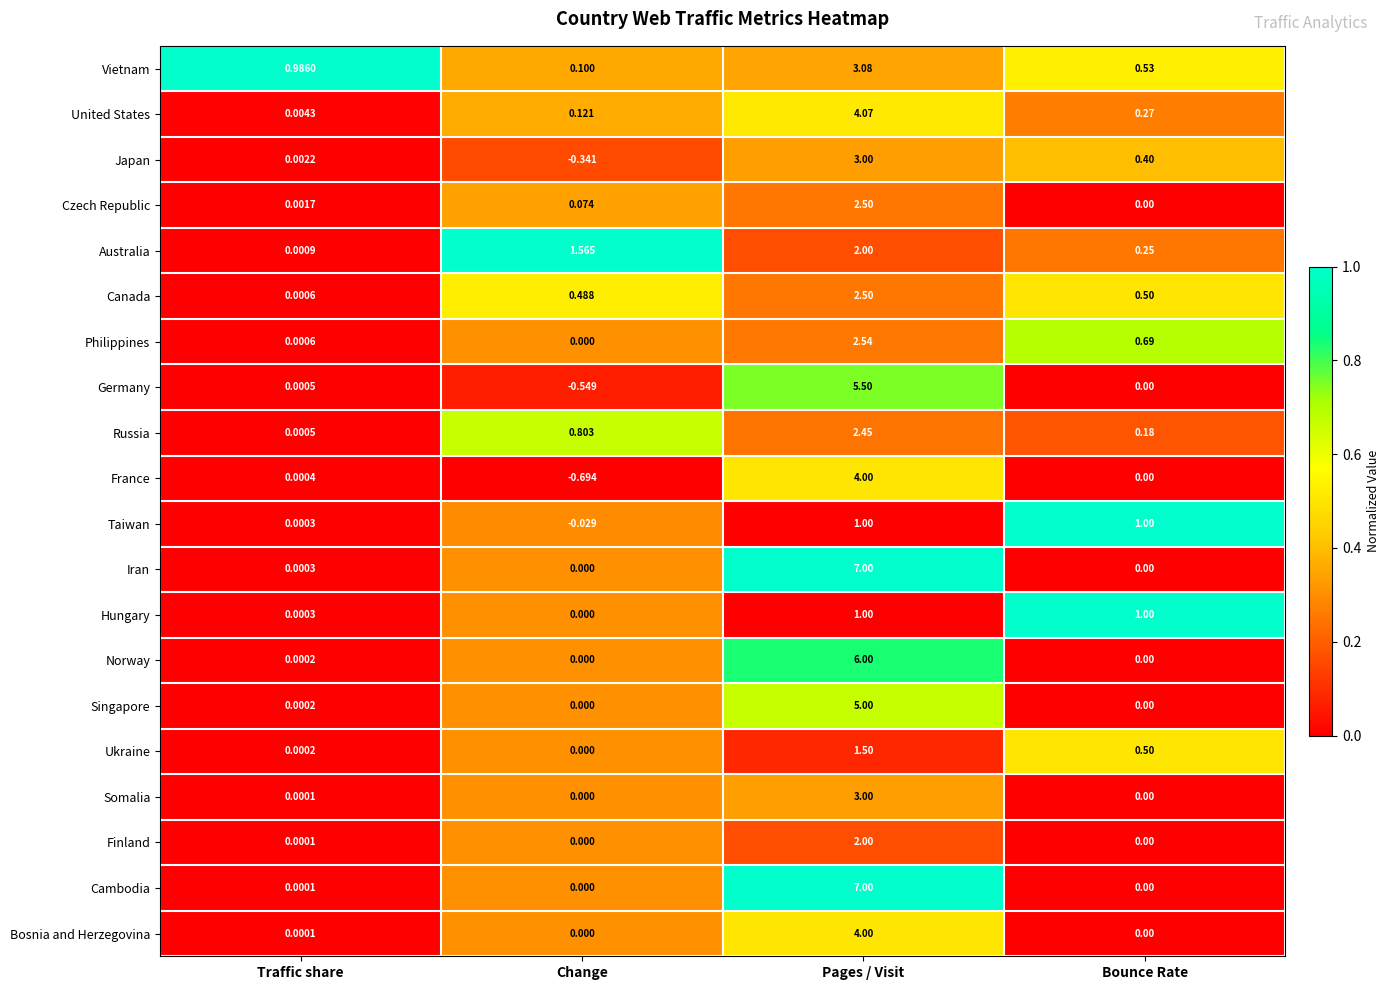

Where is Norway nearest to the value 3?

Traffic share